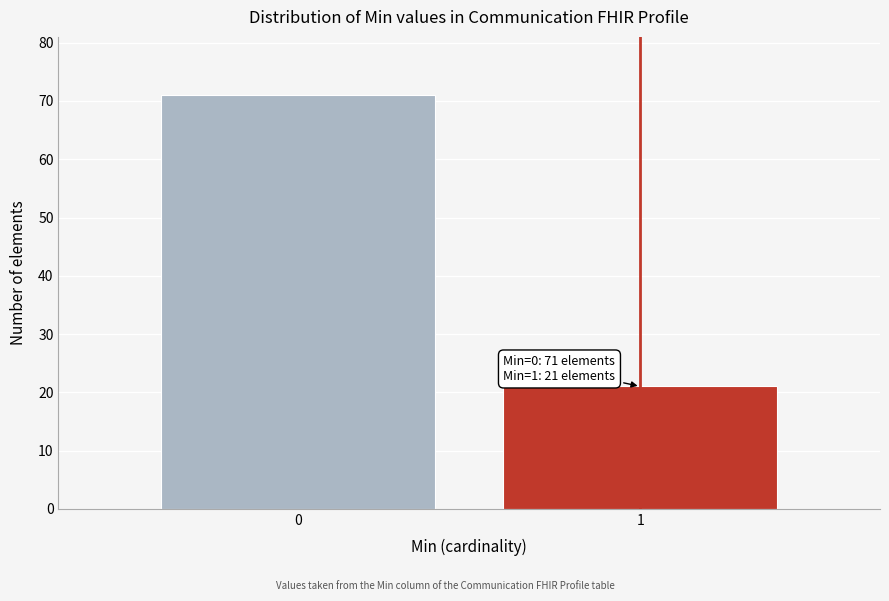

Reading left to right, extract all data points from this chart.

71	21